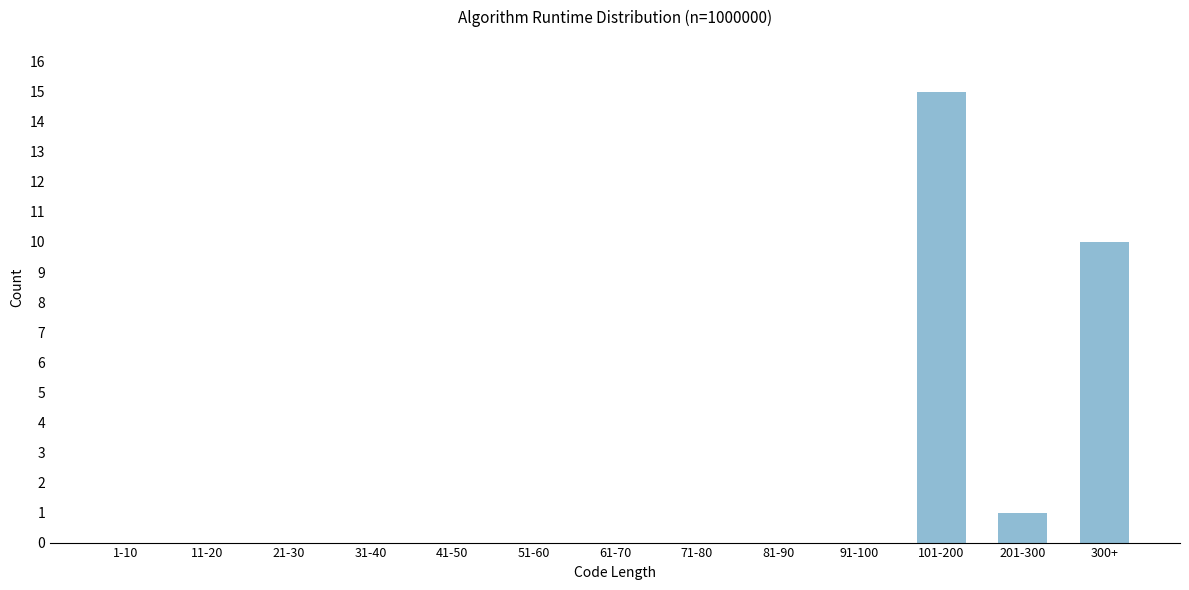

Reading right to left, list all the values displayed in this chart.

300+=10	201-300=1	101-200=15	91-100=0	81-90=0	71-80=0	61-70=0	51-60=0	41-50=0	31-40=0	21-30=0	11-20=0	1-10=0